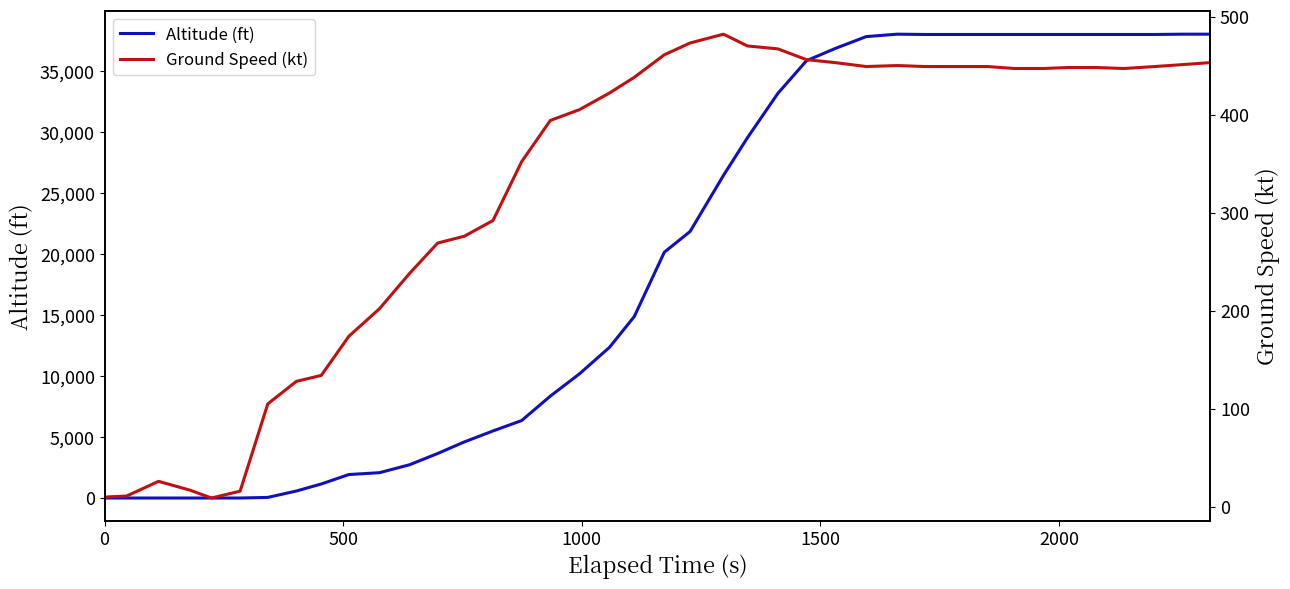

Which series has the largest total across all categories?

Altitude (ft)